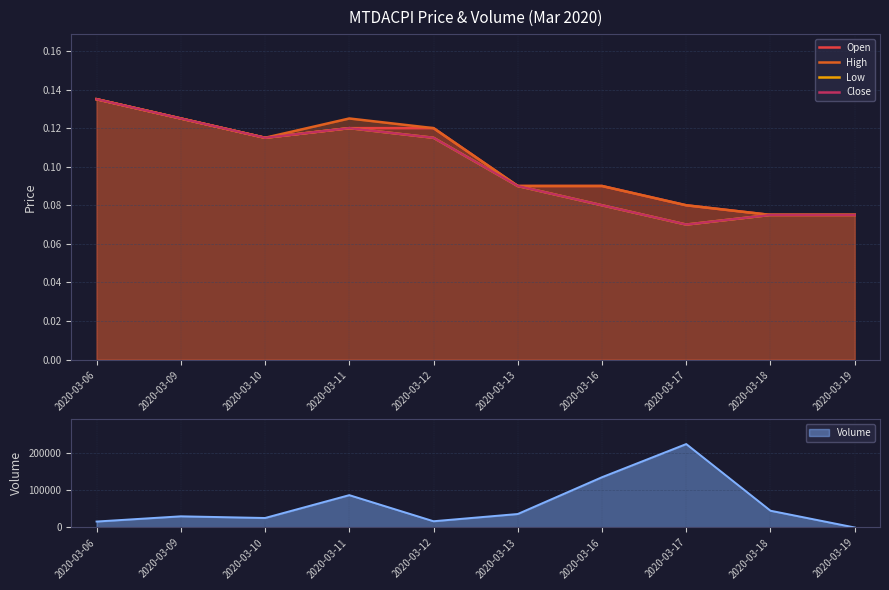

Is the value of Close at 2020-03-19 greater than the value of High at 2020-03-19?

No